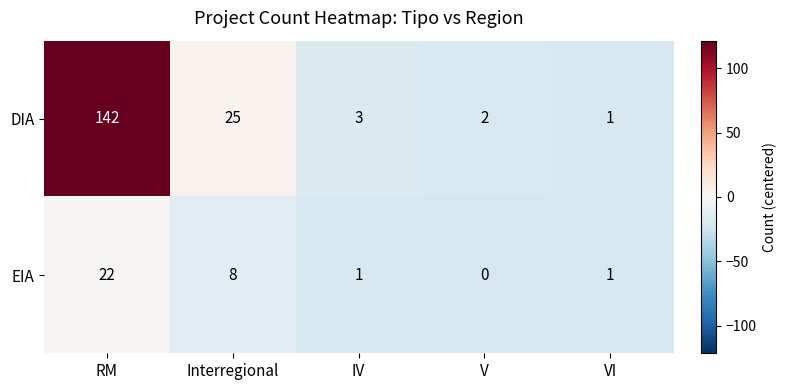

What is the total value across all series at Interregional?

33